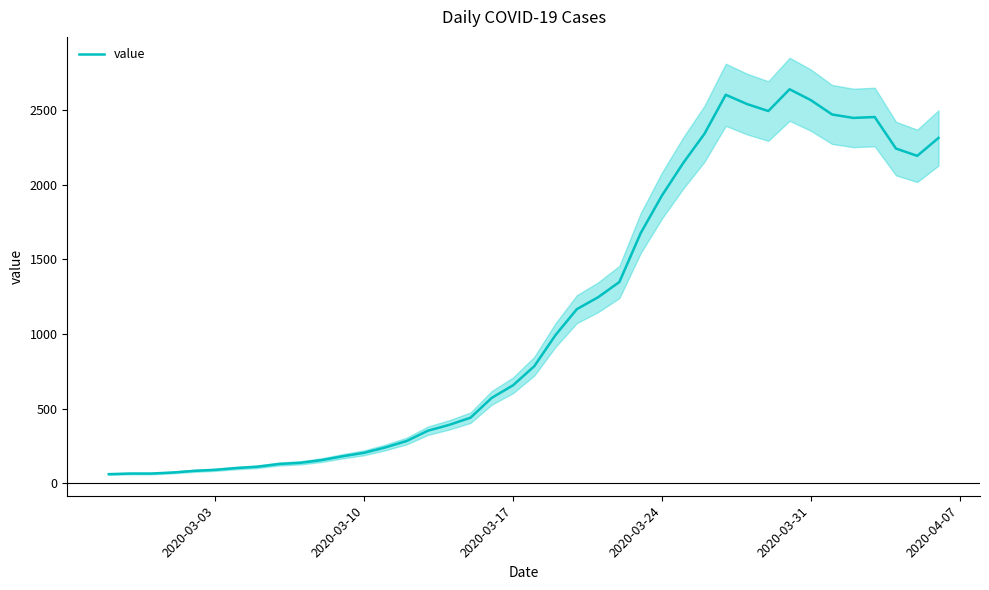

What is the highest value of the value series?

2639